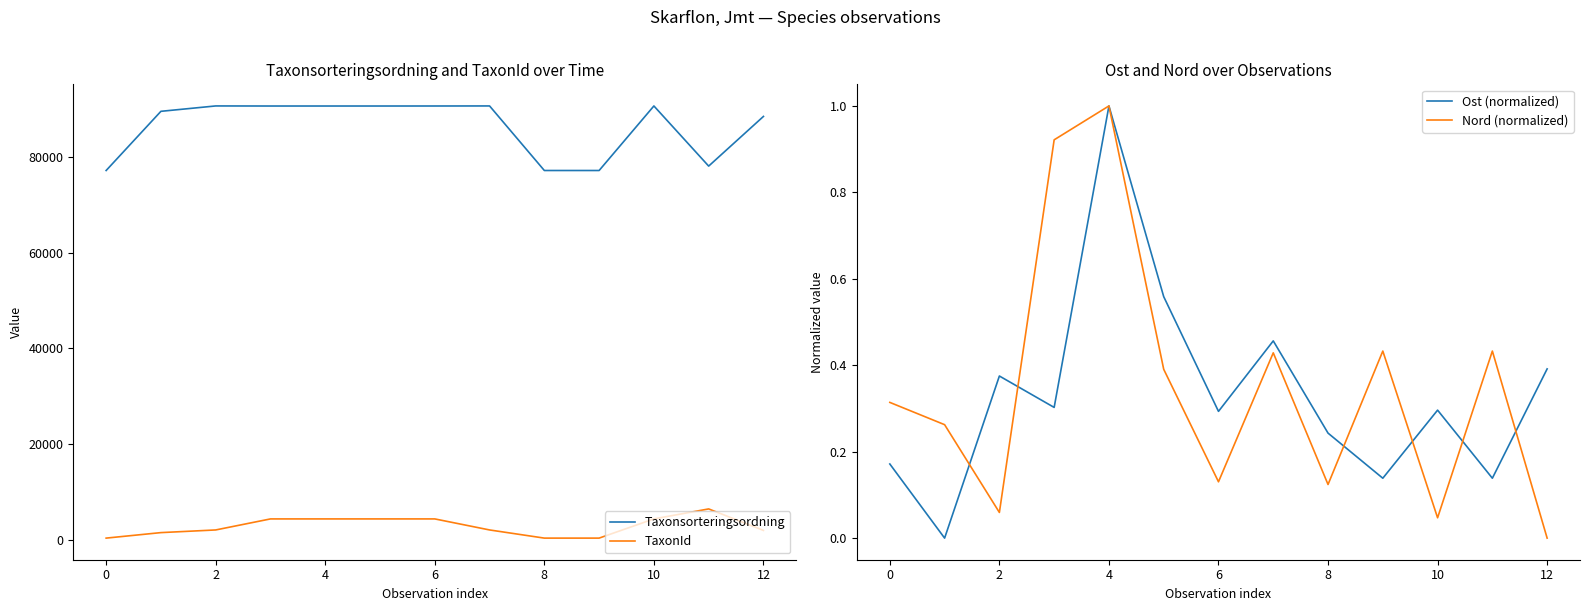

How many data points in TaxonId are less than 2059?

5